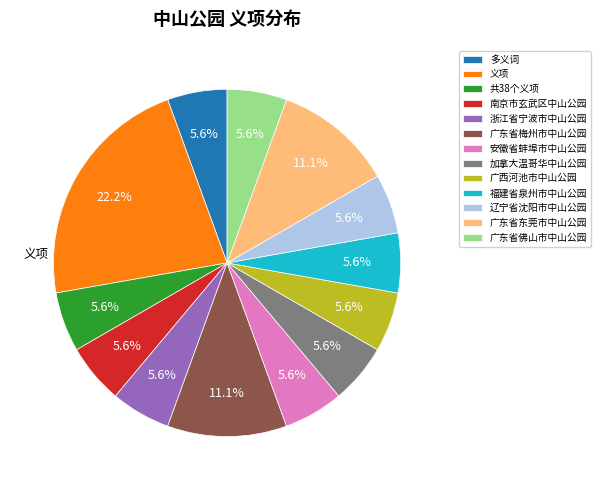

Which slice is the largest?

义项